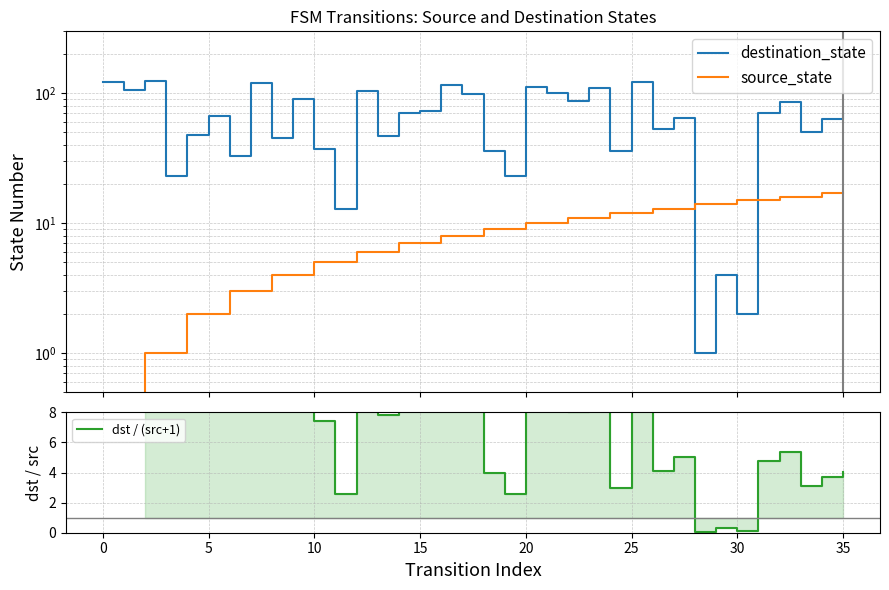

True or false: dst / (src+1) and destination_state intersect in this chart.

False